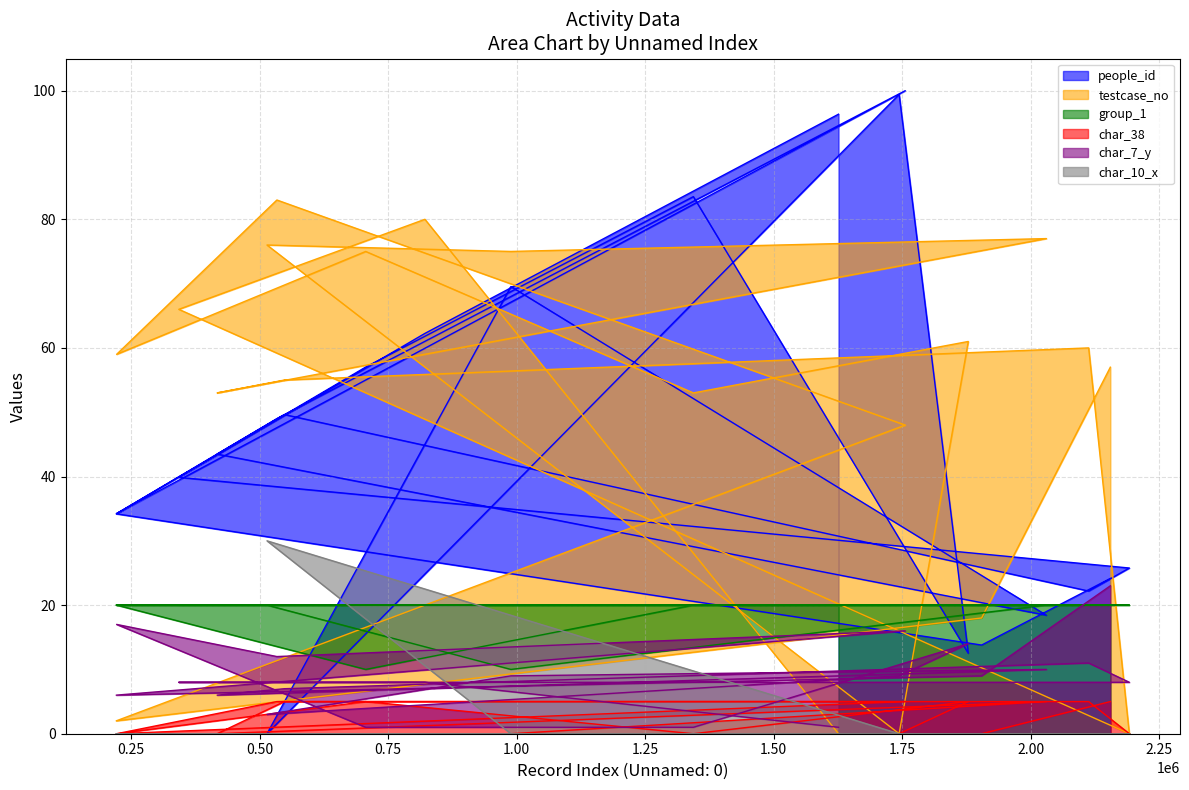

Where does the char_7_y series first go above 9?

2155223